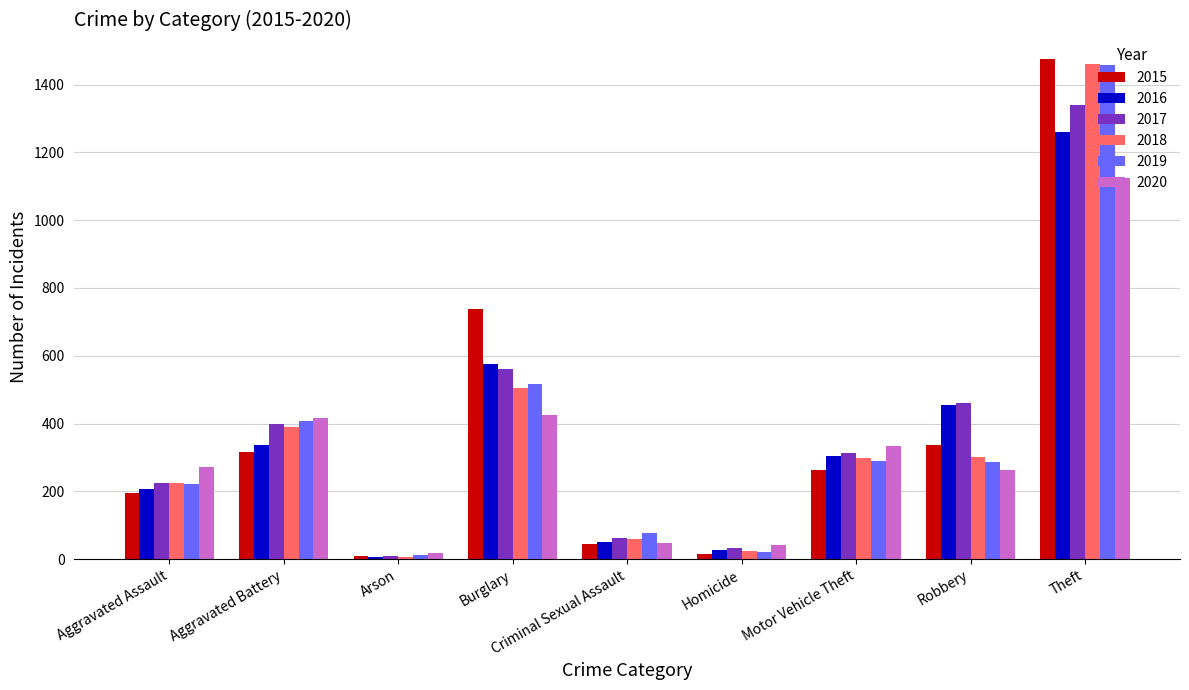

What is the difference between the 2020 values at Criminal Sexual Assault and Aggravated Battery?

368